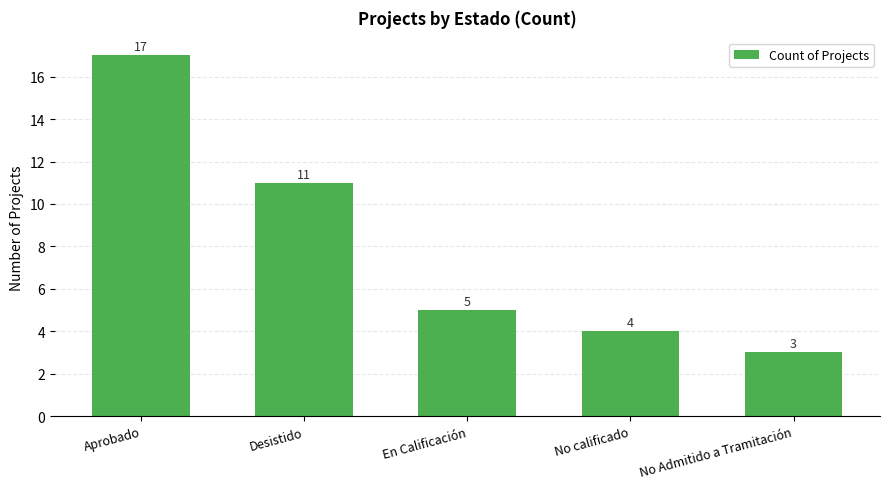

Are the bars grouped side by side (vs. stacked)?

No